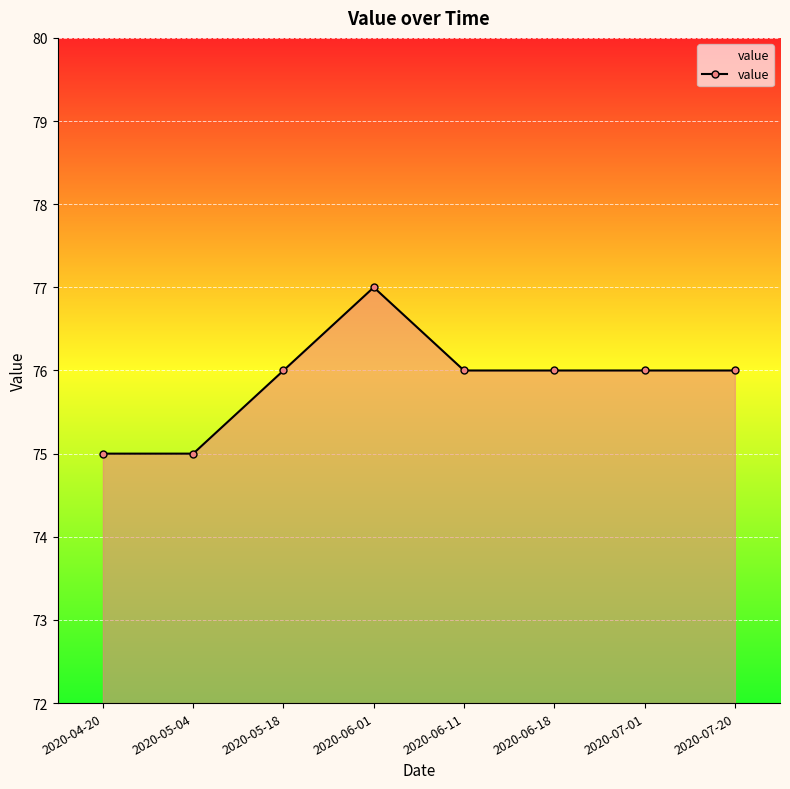

True or false: the data shows 75 at 2020-05-04.

True